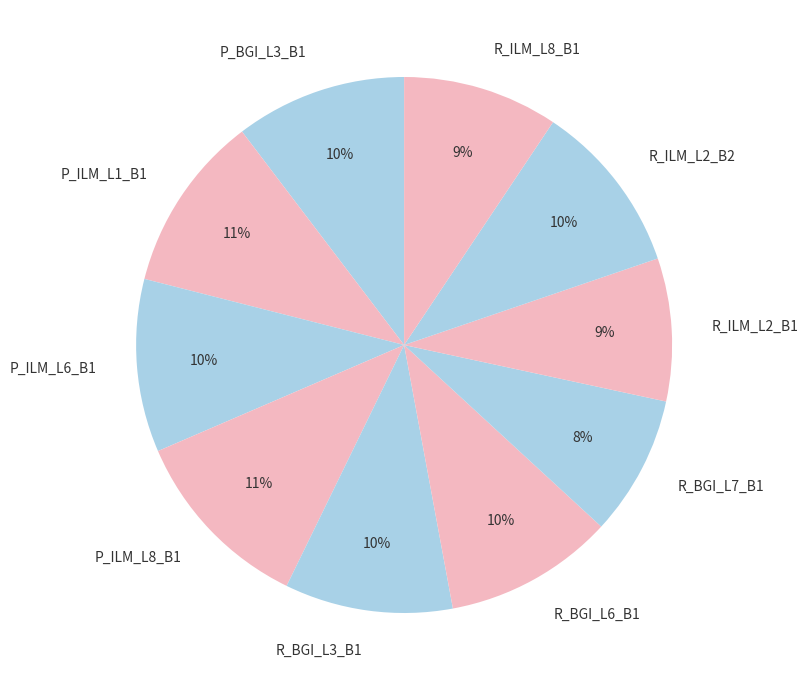

Do R_ILM_L8_B1 and R_ILM_L2_B2 together represent more than half of the pie?

No